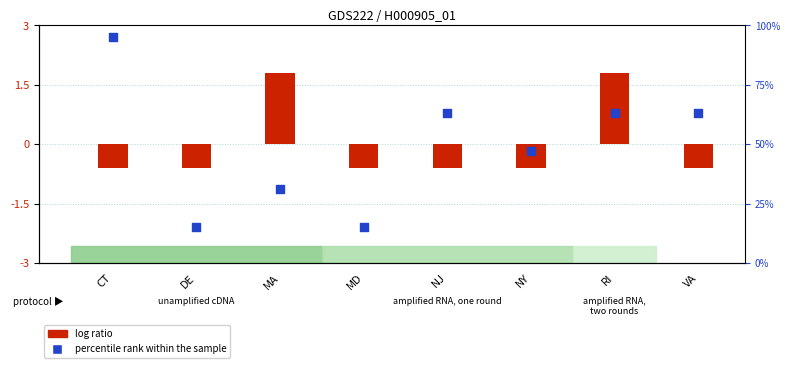

What is the change in value from CT to MD?

-80